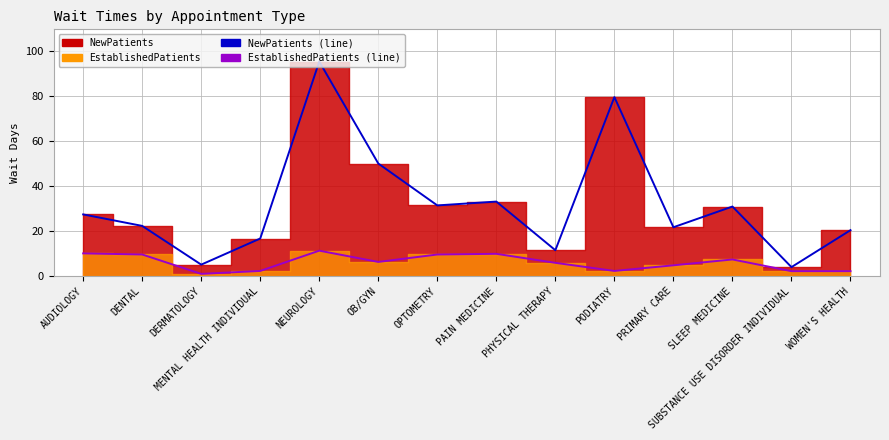

Reading right to left, list all the values displayed in this chart.

NewPatients (line): 20.4	4.0	30.9	21.7	79.5	11.5	33.1	31.4	50.0	95.3	16.7	5.1	22.3	27.4
EstablishedPatients (line): 2.2	2.2	7.4	4.8	2.3	5.9	9.9	9.6	6.3	11.3	2.3	1.0	9.6	10.1